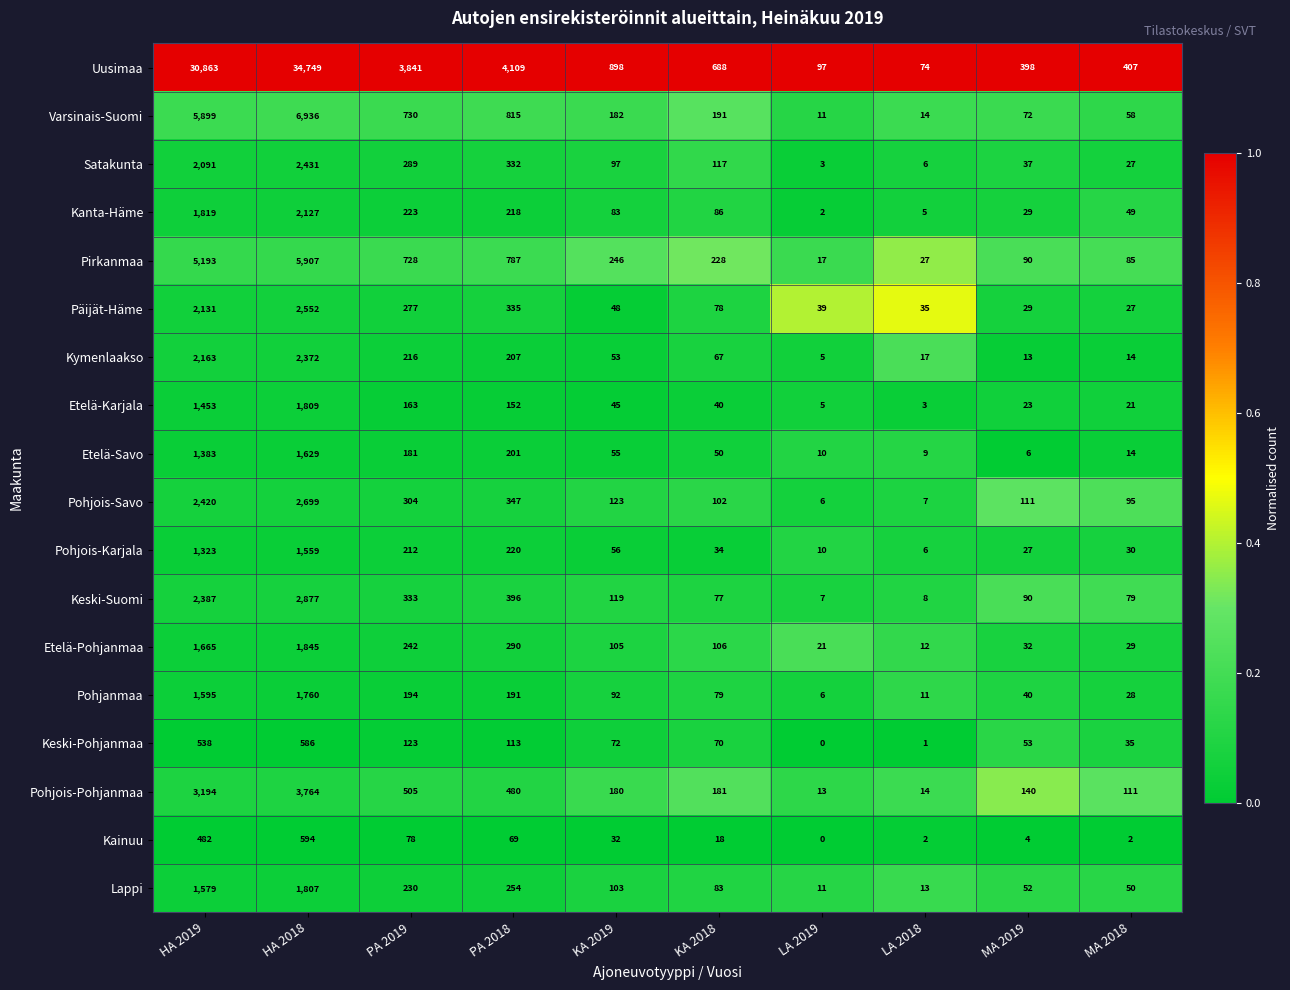

The Satakunta series shows 3 at LA 2019. True or false?

True